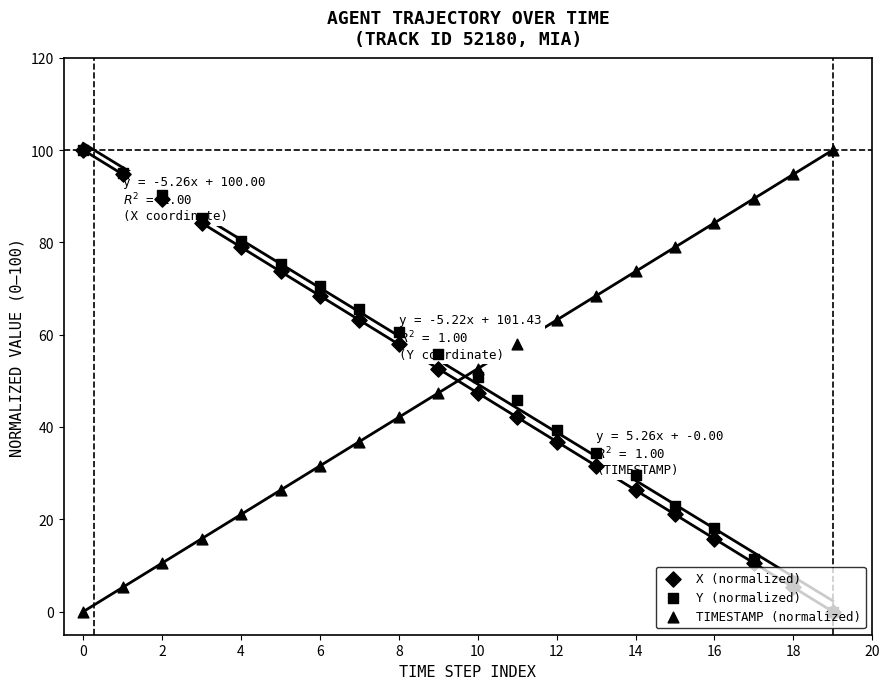

Which series has the largest Y range (max minus min)?

X (normalized)